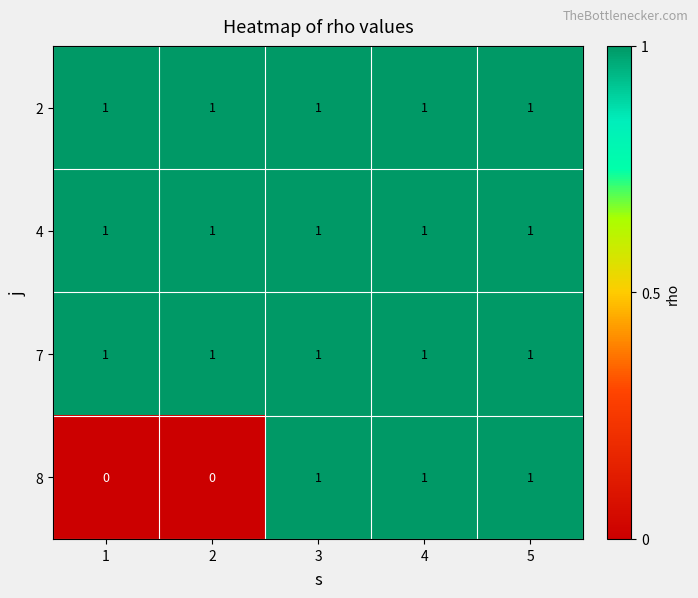

How many categories are shown in the chart?

5